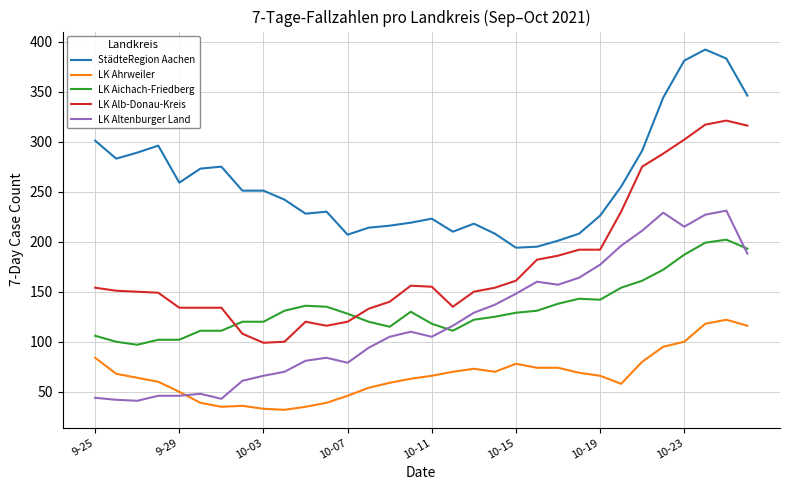

Rank the series by their maximum value, from lowest to highest.

LK Ahrweiler, LK Aichach-Friedberg, LK Altenburger Land, LK Alb-Donau-Kreis, StädteRegion Aachen